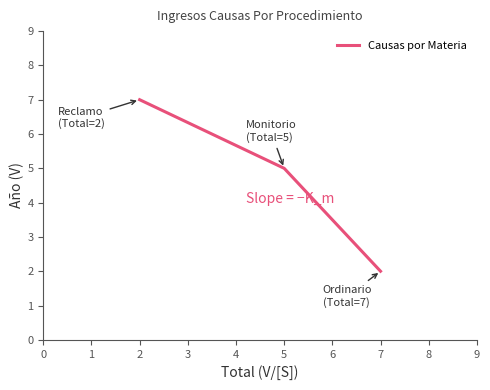

Read the value at 2.

7